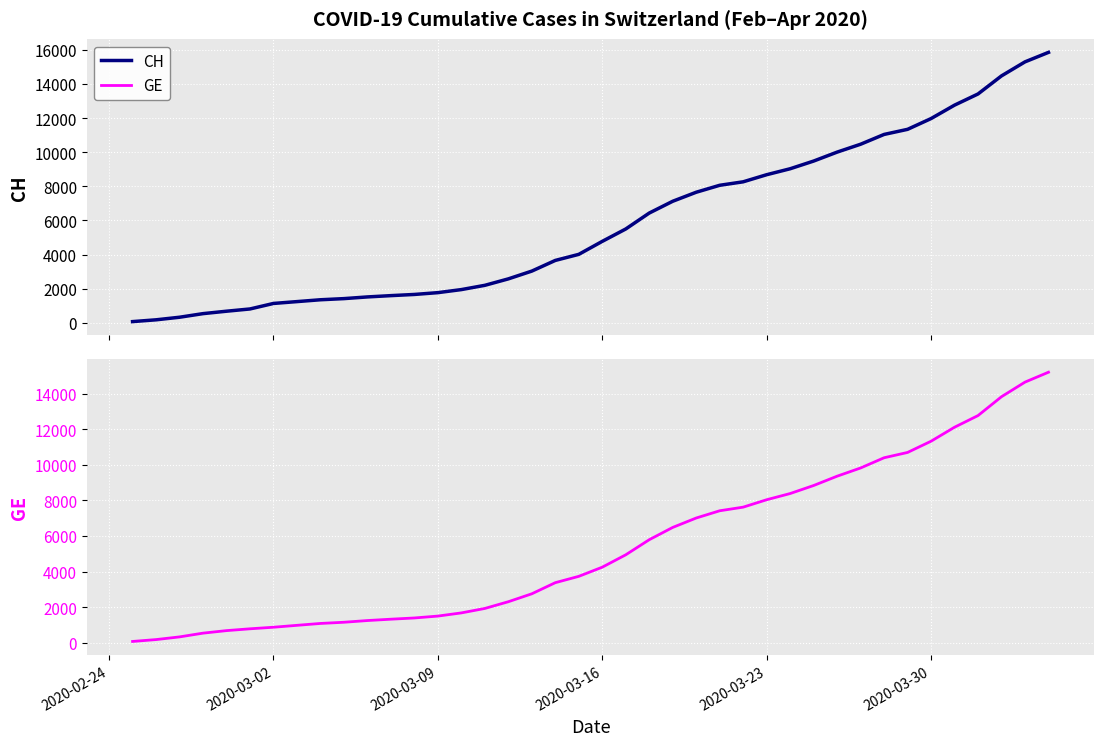

What is the value of the GE point at the 34th from the left?

10698